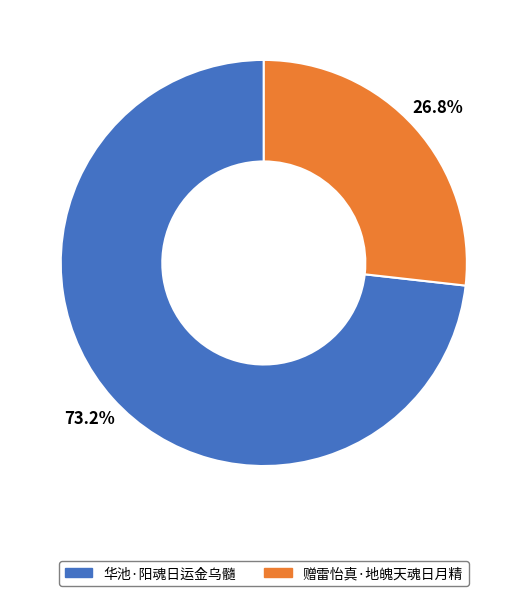

To the nearest percent, what portion does 华池·阳魂日运金乌髓 represent?

73%